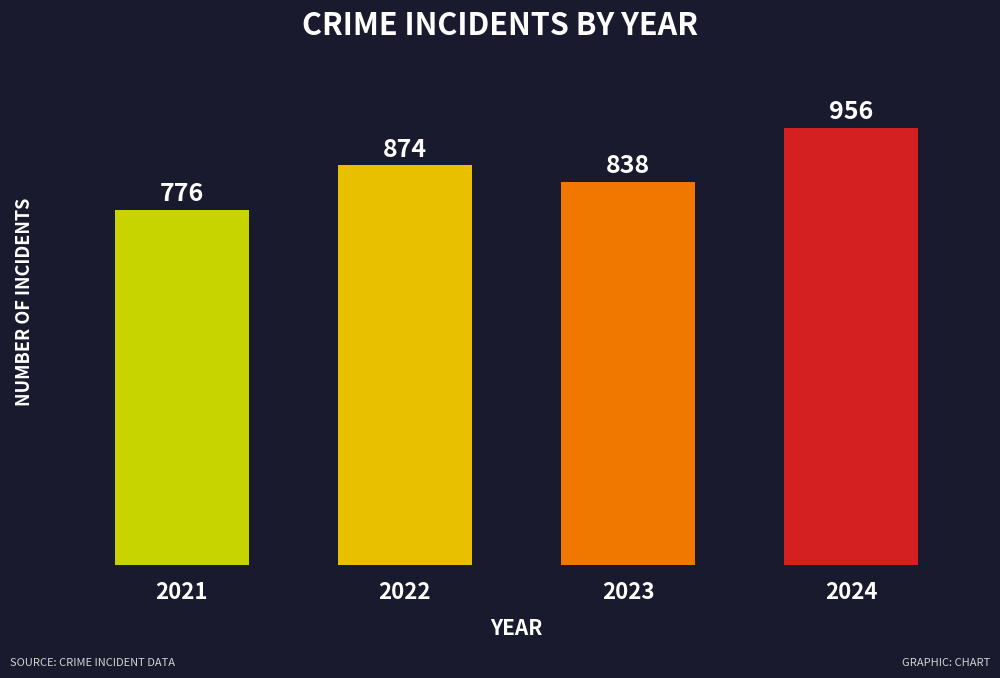

List the labels in order of value, largest first.

2024, 2022, 2023, 2021